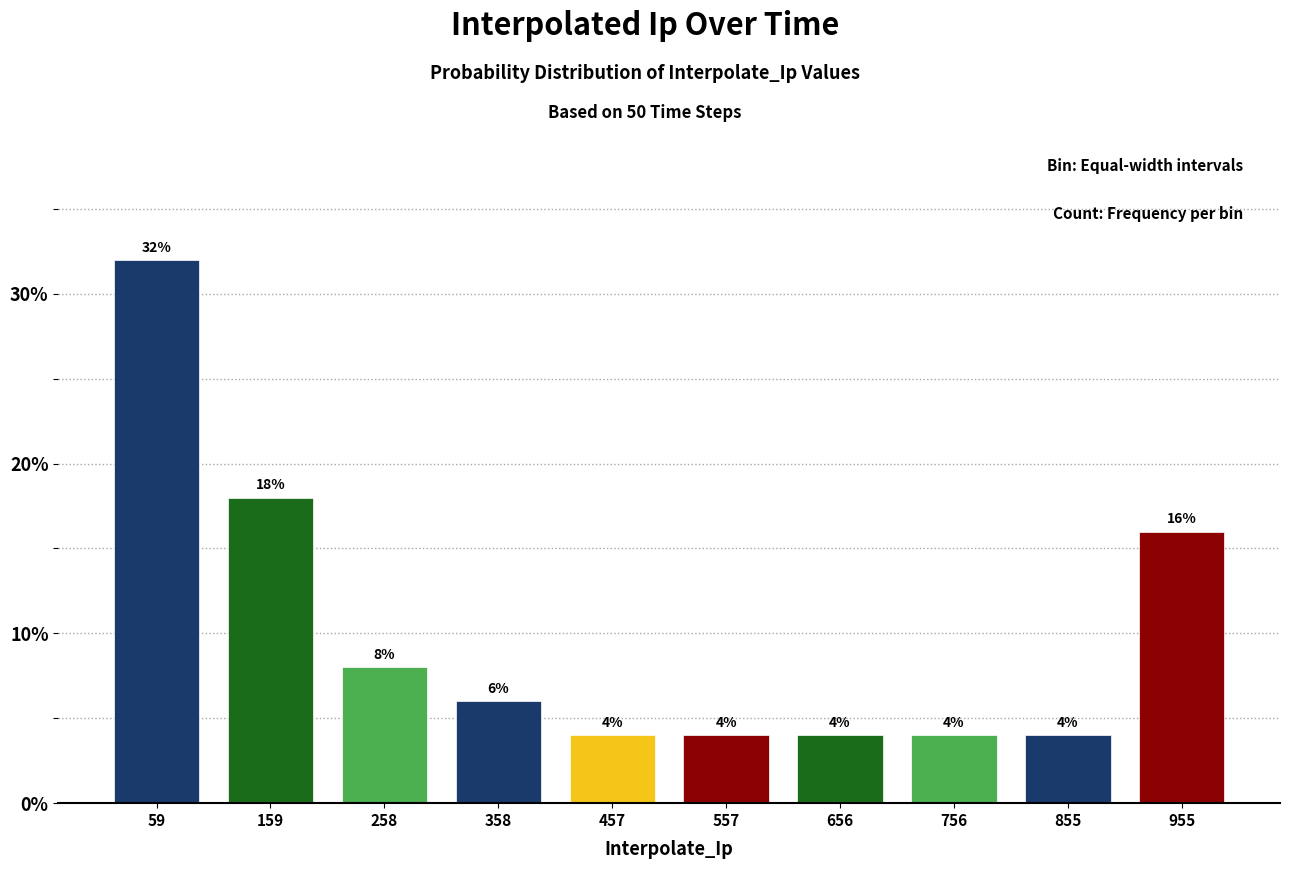

Over which range of the x-axis is the bar tallest?

10 to 110